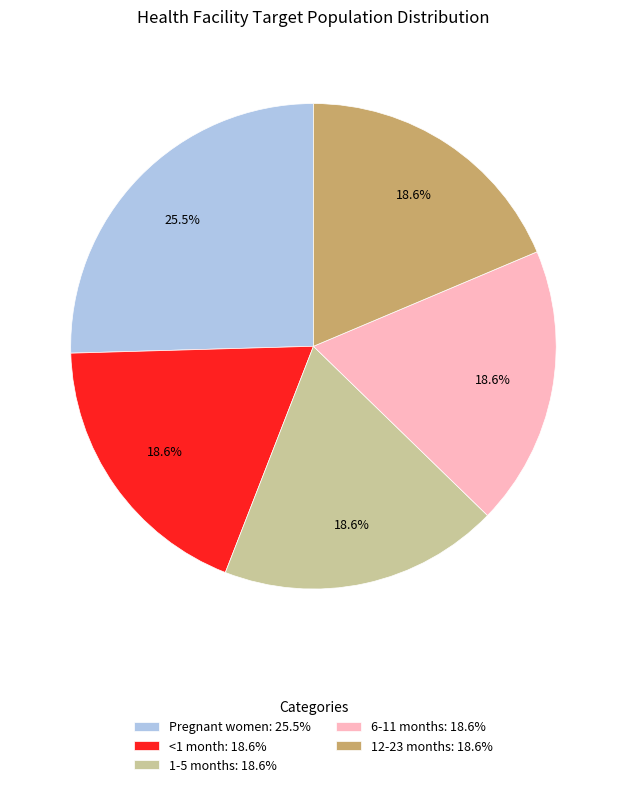

The Pregnant women slice represents 13% of the pie. True or false?

False